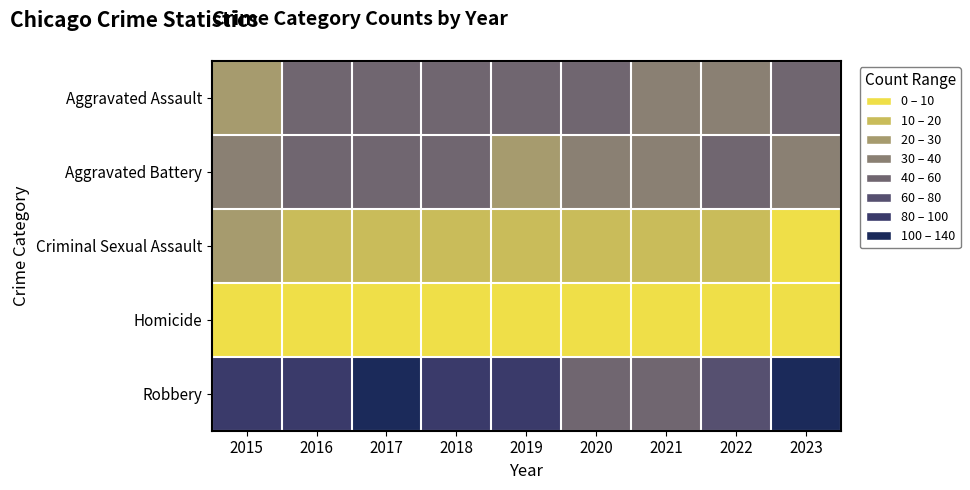

Which has a higher value, 2021 or 2020?

2020